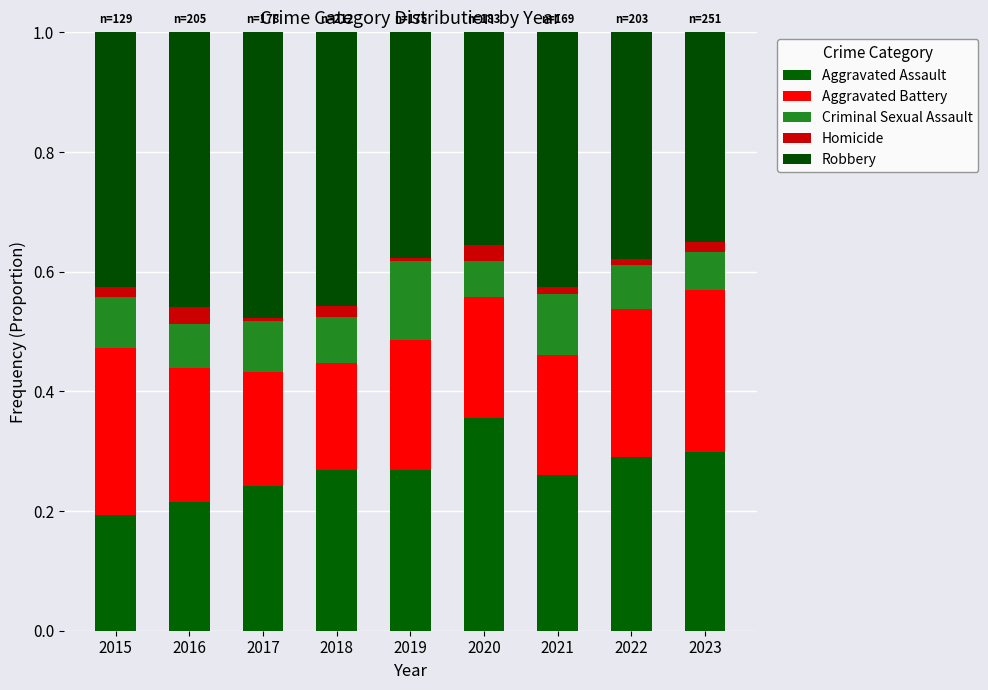

What is the difference between the maximum and minimum values in the Criminal Sexual Assault series?

0.1